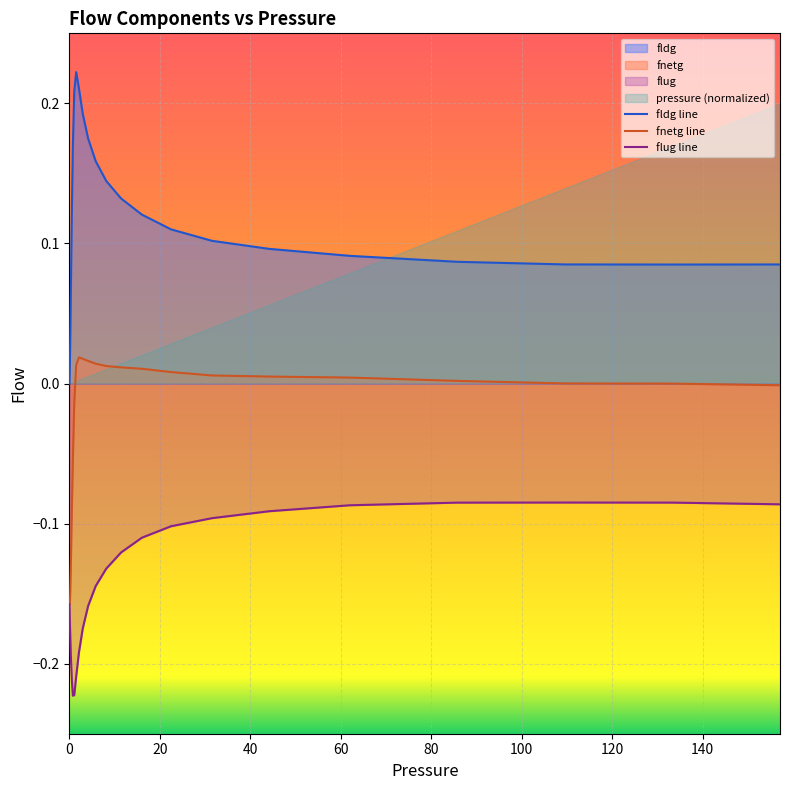

List the series in order of their overall mean, highest first.

fldg line, fnetg line, flug line